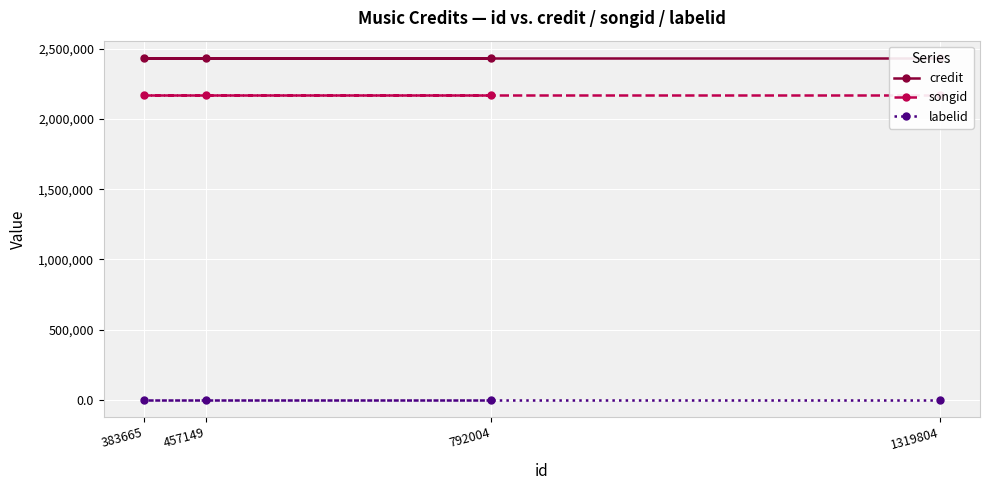

Where is labelid nearest to the value -1?

792004